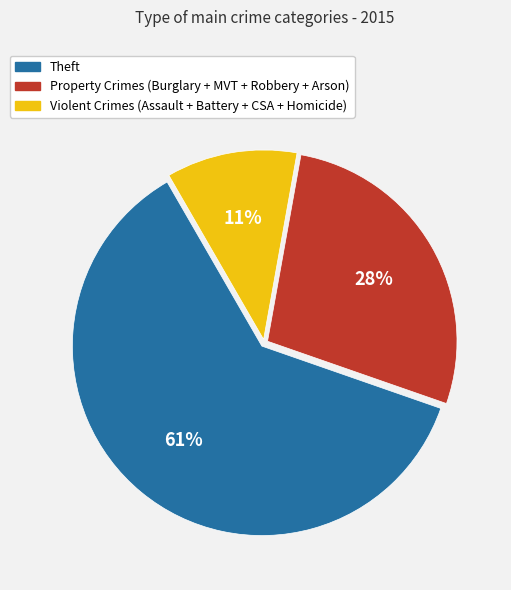

Is there any slice that represents more than half of the pie?

Yes